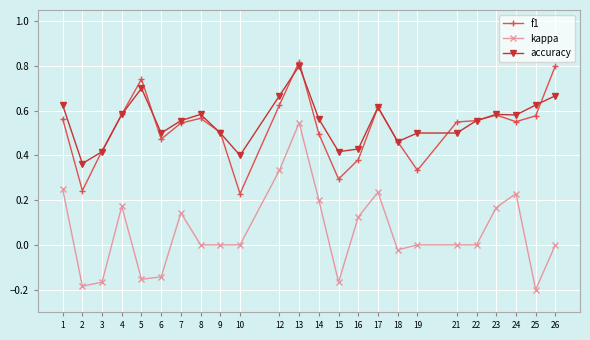

True or false: kappa and accuracy intersect in this chart.

False